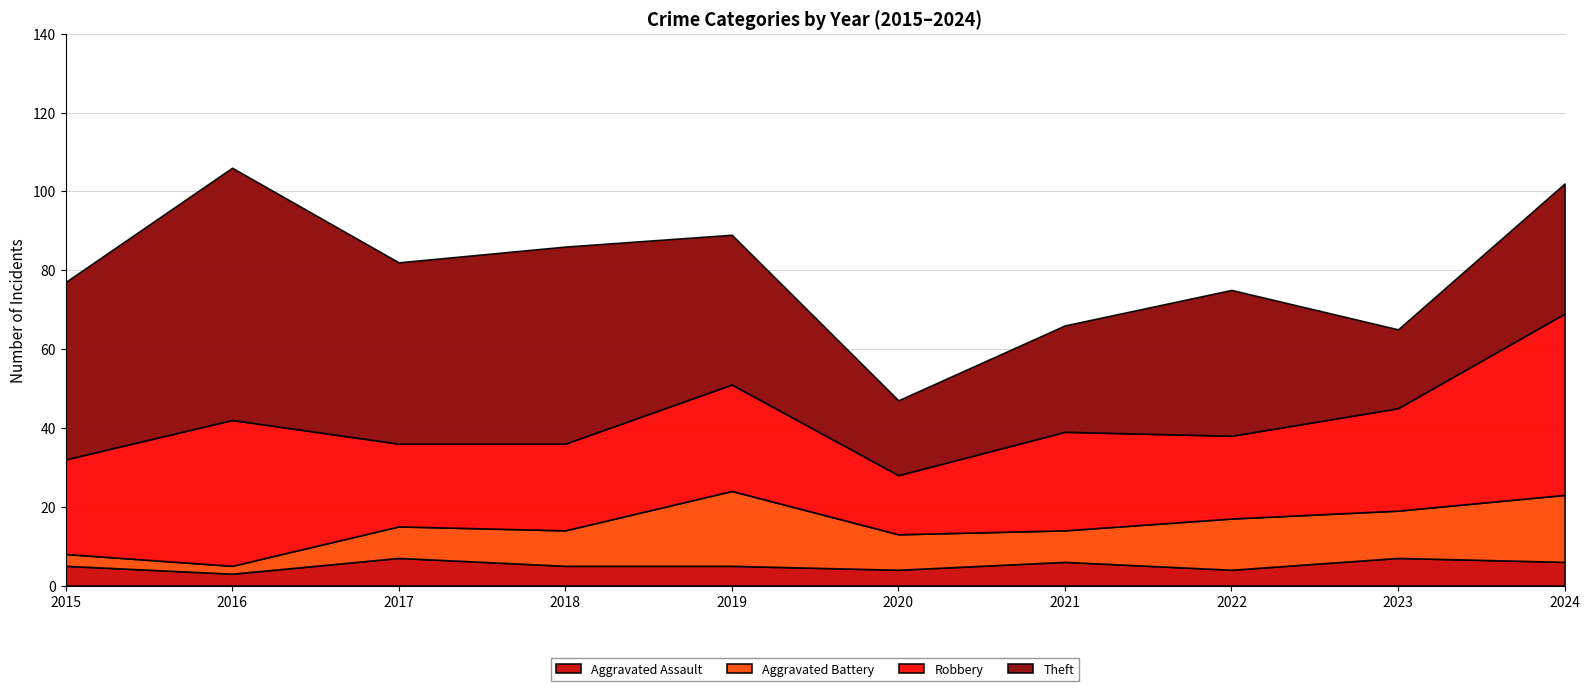

How many categories are shown in the chart?

10